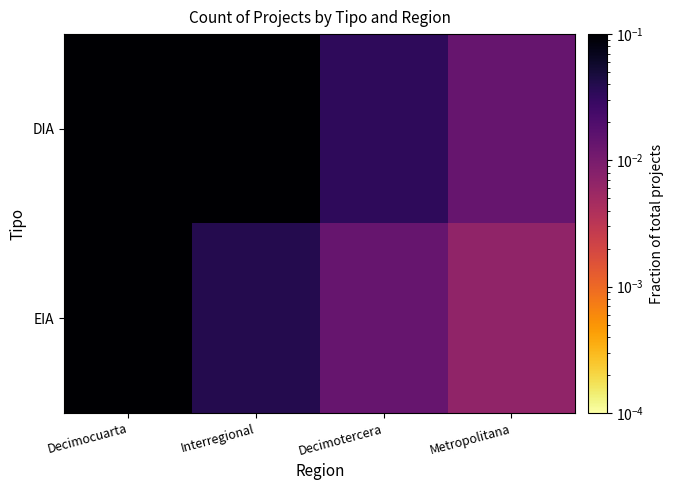

Rank the series by their maximum value, from highest to lowest.

DIA, EIA